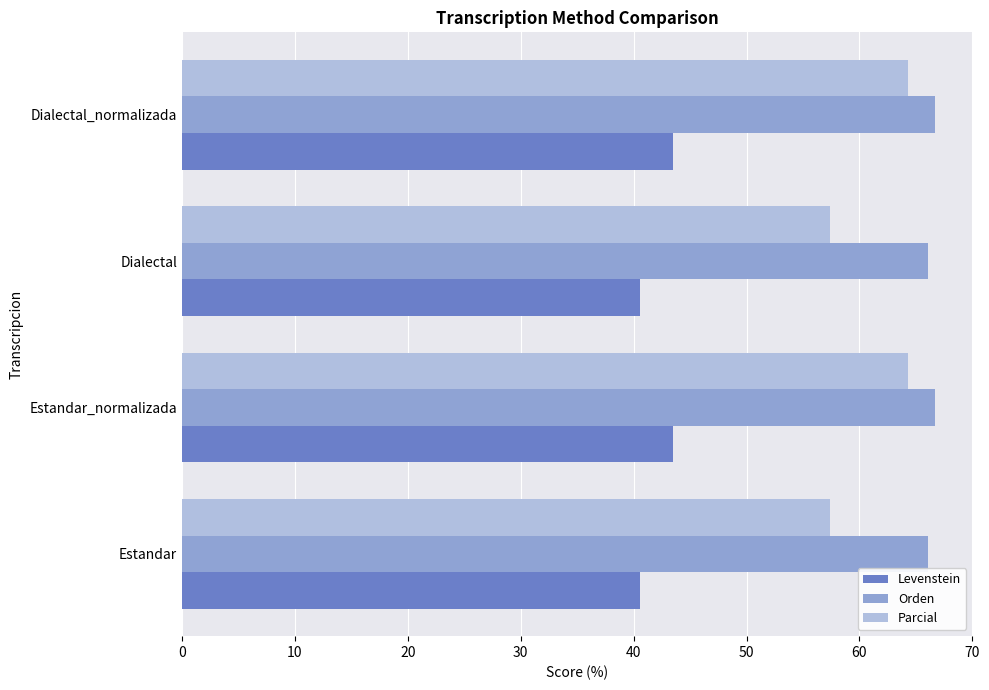

List the series in order of their overall mean, lowest first.

Levenstein, Parcial, Orden